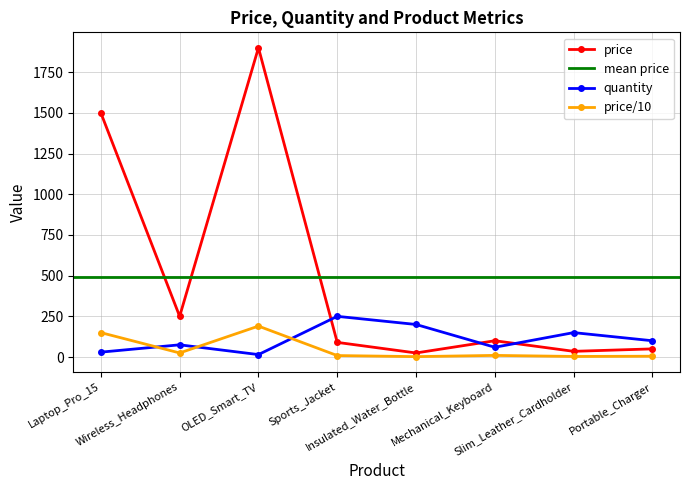

What is the sum of all quantity values?

880.0